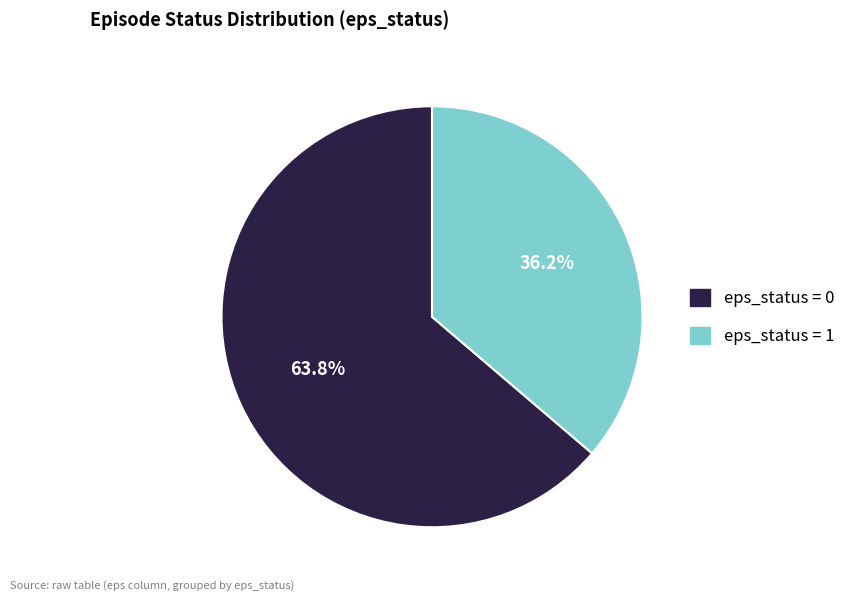

Which slice is the smallest?

eps_status = 1